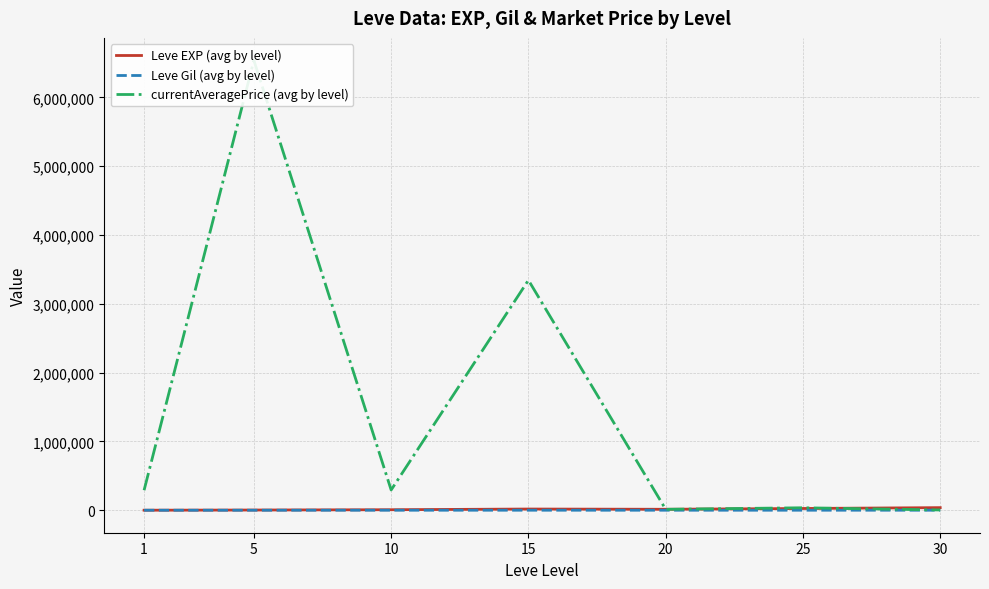

True or false: Leve EXP (avg by level) and Leve Gil (avg by level) intersect in this chart.

False